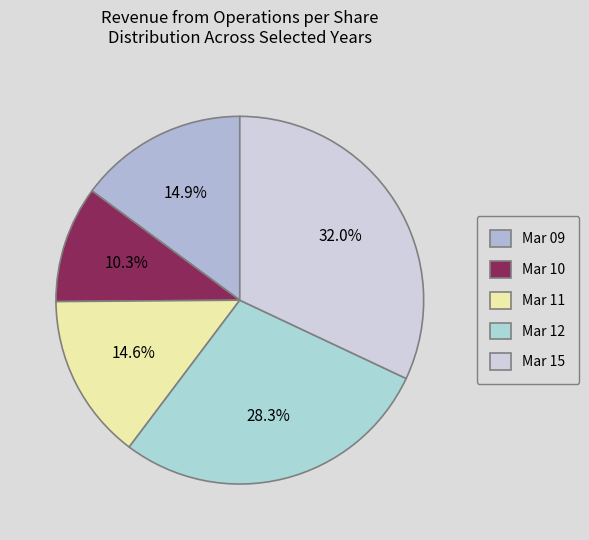

To the nearest percent, what is the combined percentage of Mar 10 and Mar 11?

25%